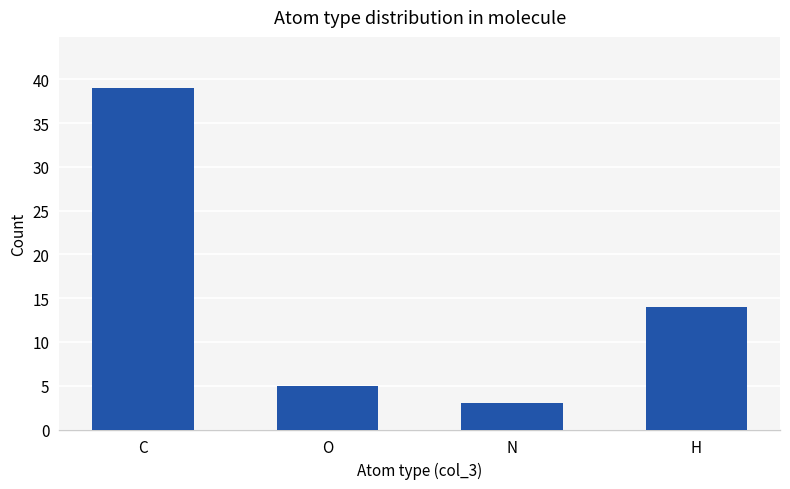

Which label corresponds to the largest value in the chart?

C